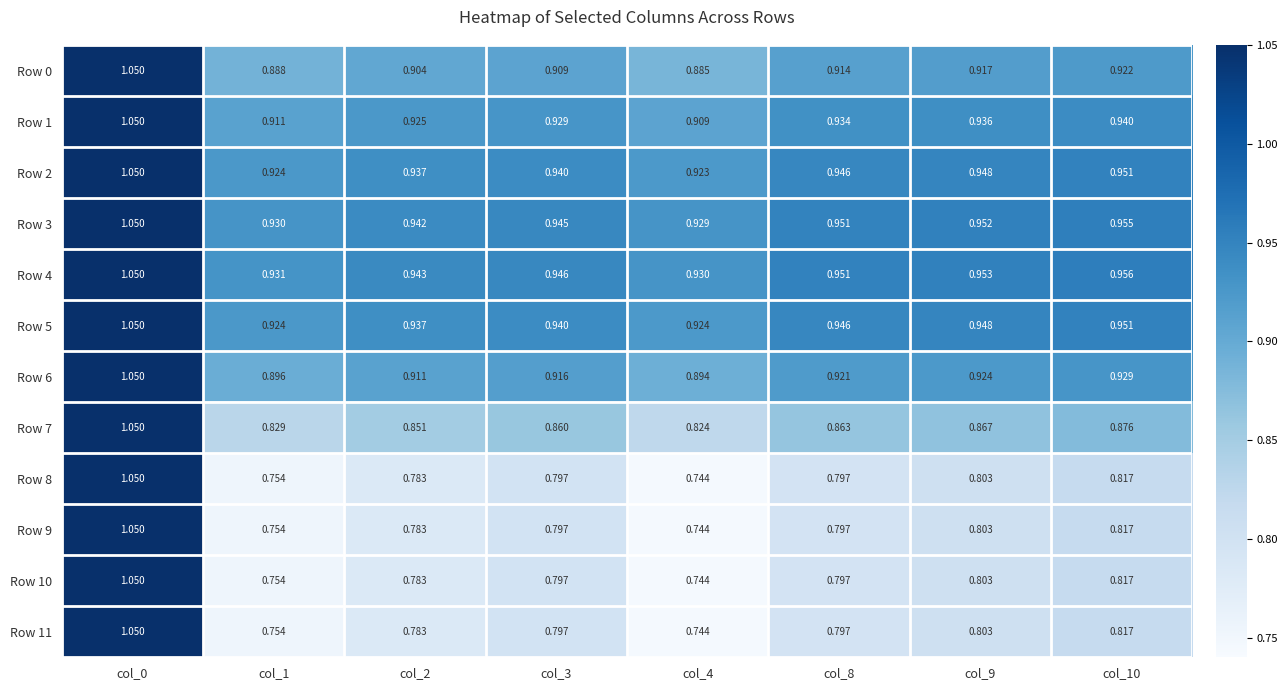

How many categories are shown in the chart?

8